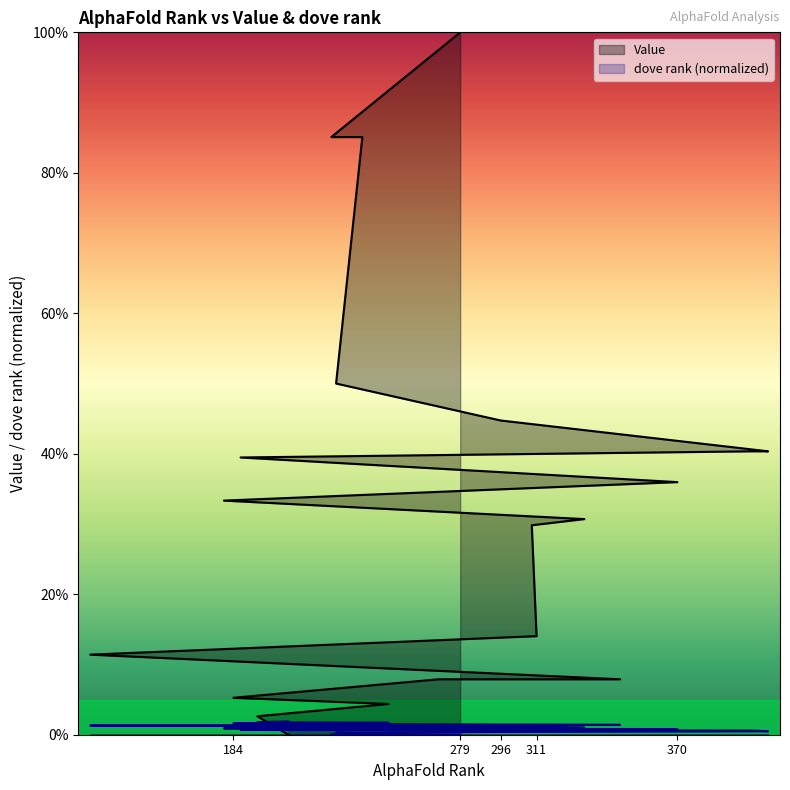

How many lines are shown in the chart?

2